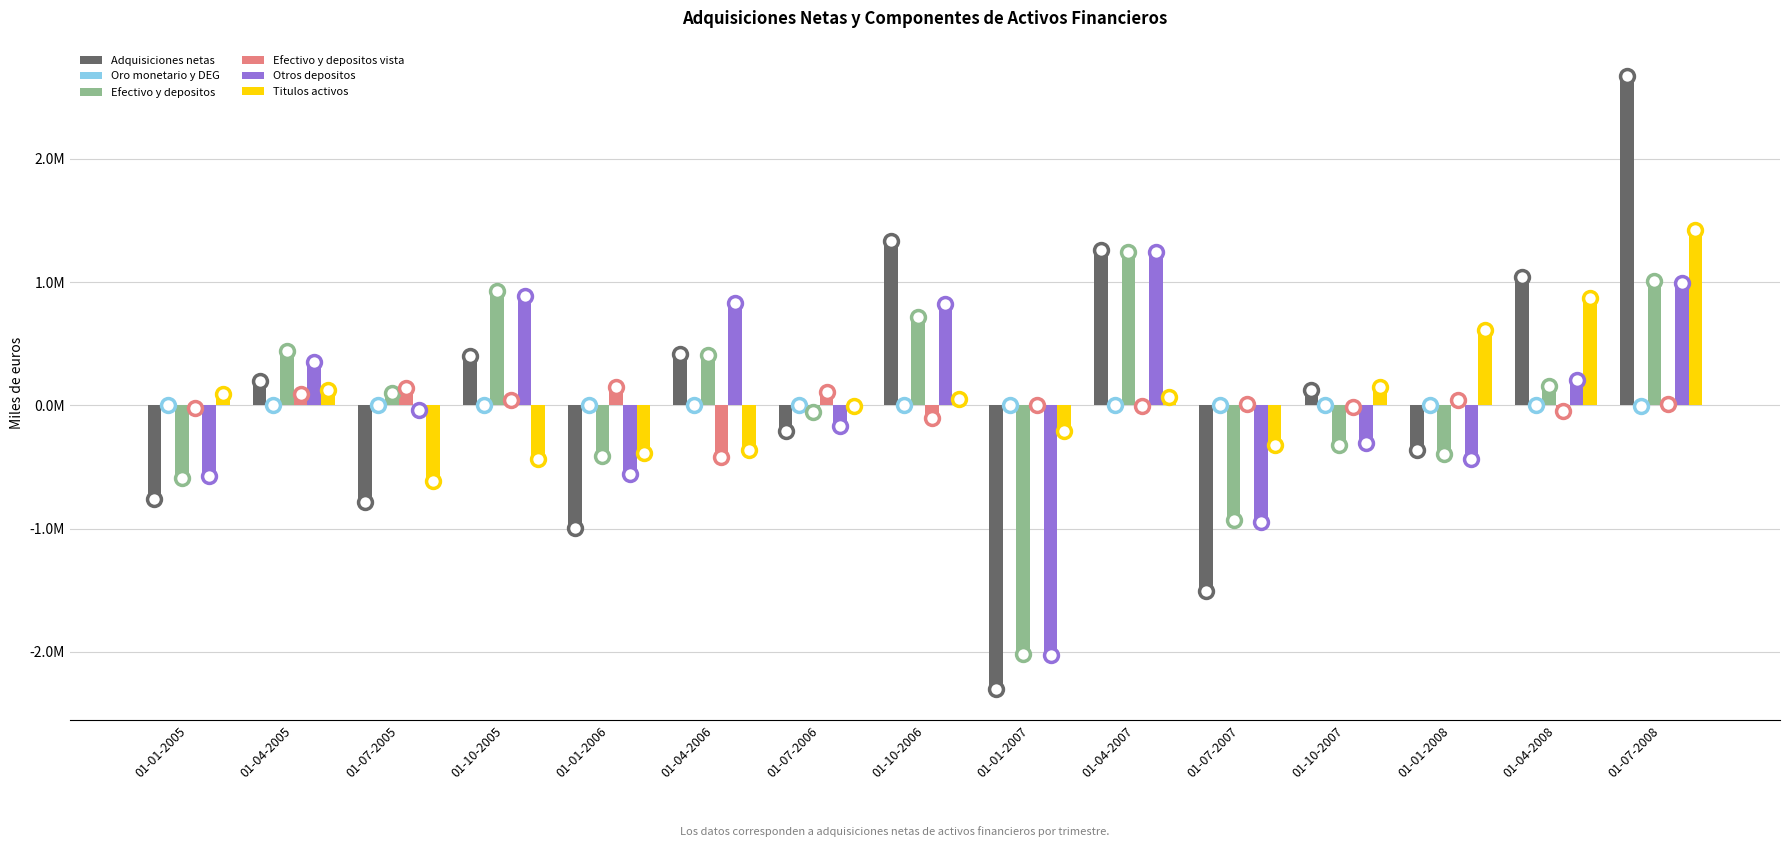

What is the spread (max minus min) of values at 01-10-2005?

1363727